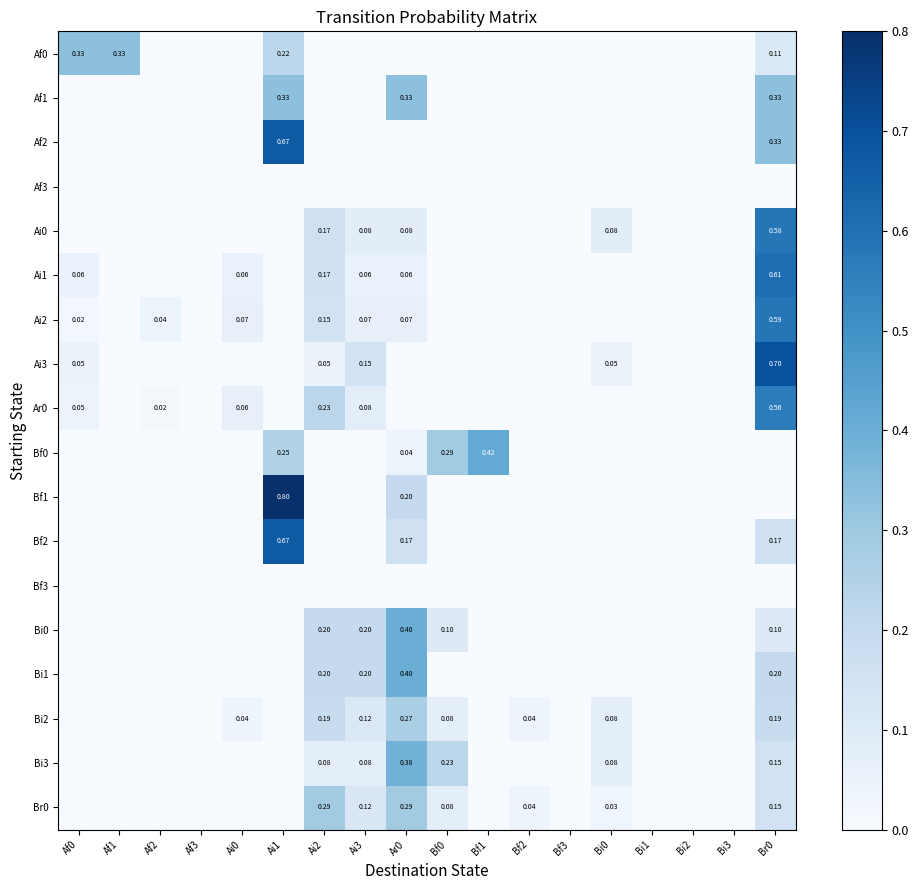

How many series are shown in this chart?

18